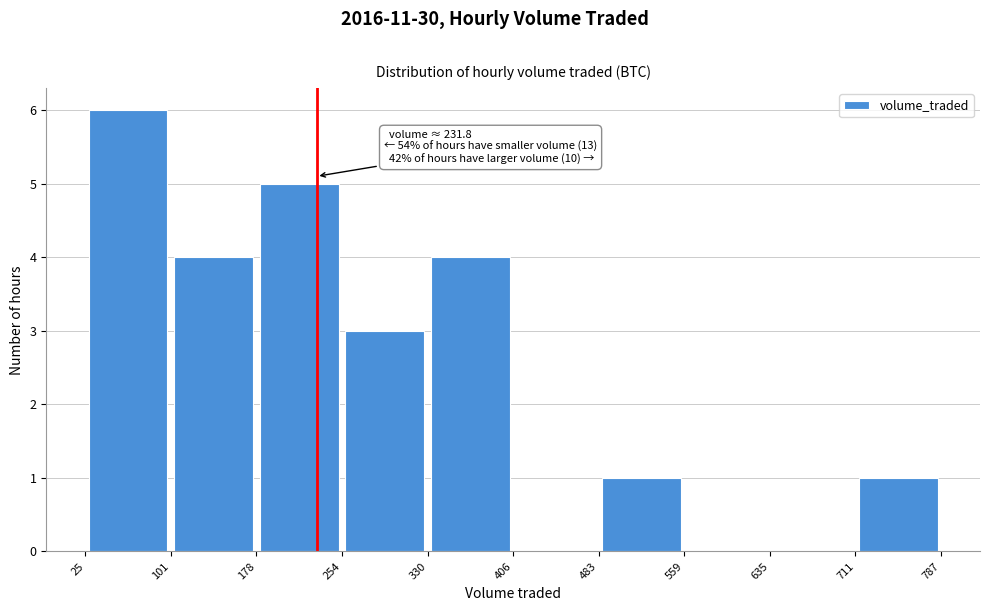

Which range on the x-axis has the tallest bar?

25 to 101